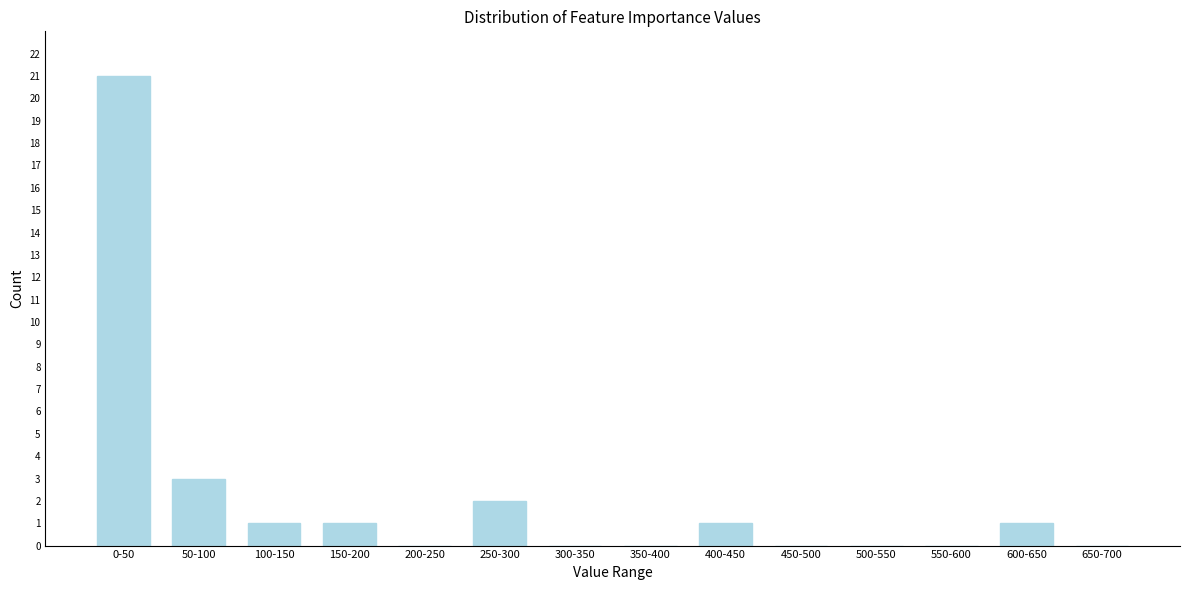

Reading left to right, transcribe all the data shown in this chart.

0-50=21	50-100=3	100-150=1	150-200=1	200-250=0	250-300=2	300-350=0	350-400=0	400-450=1	450-500=0	500-550=0	550-600=0	600-650=1	650-700=0